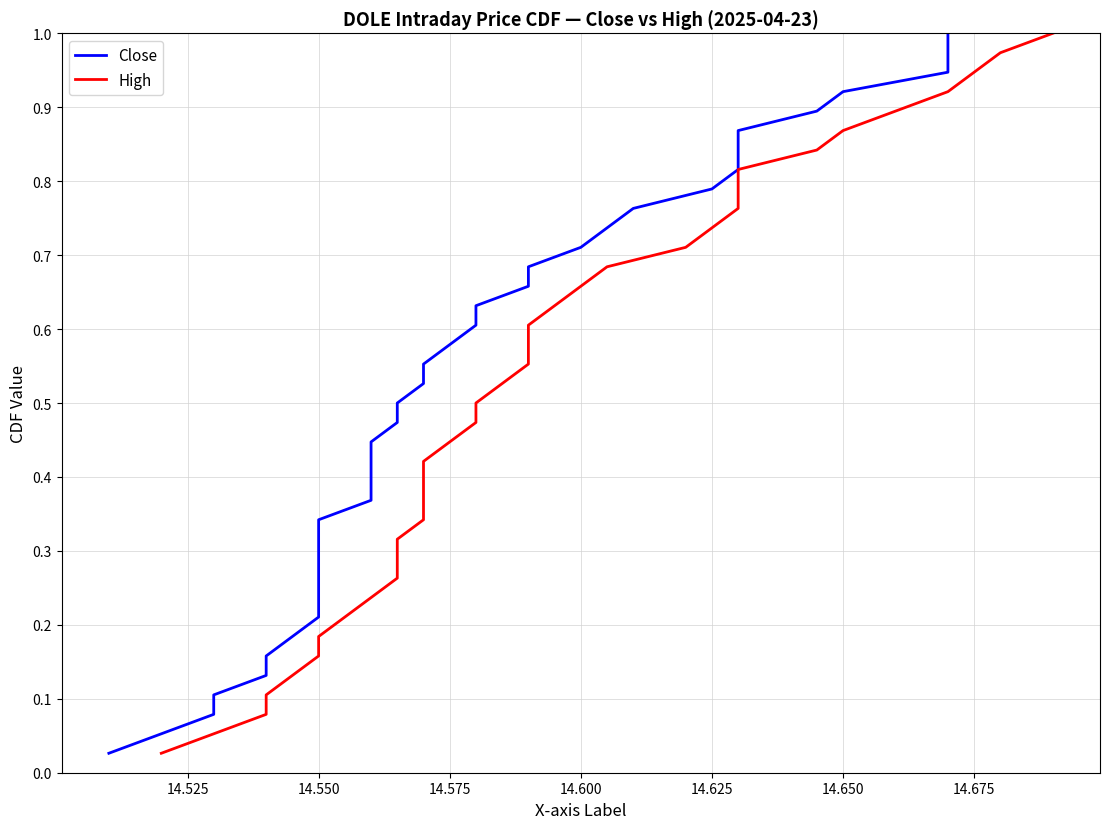

Rank the series by their maximum value, from lowest to highest.

Close, High